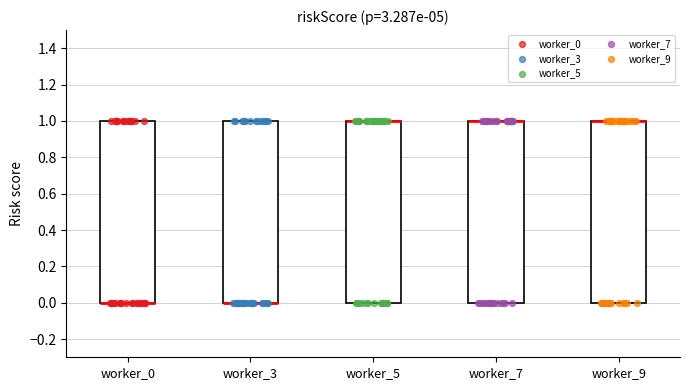

Reading left to right, transcribe this box plot: for each box, give where its median line is, the range the box spans, and where its two whiskers end, as read against the y-axis. The values are not printed on the chart, so give them approximately, as read against the axis.

worker_0: median 0 (drawn on the box's lower edge), box 0 to 1, whiskers 0 to 1
worker_3: median 0 (drawn on the box's lower edge), box 0 to 1, whiskers 0 to 1
worker_5: median 1 (drawn on the box's upper edge), box 0 to 1, whiskers 0 to 1
worker_7: median 1 (drawn on the box's upper edge), box 0 to 1, whiskers 0 to 1
worker_9: median 1 (drawn on the box's upper edge), box 0 to 1, whiskers 0 to 1